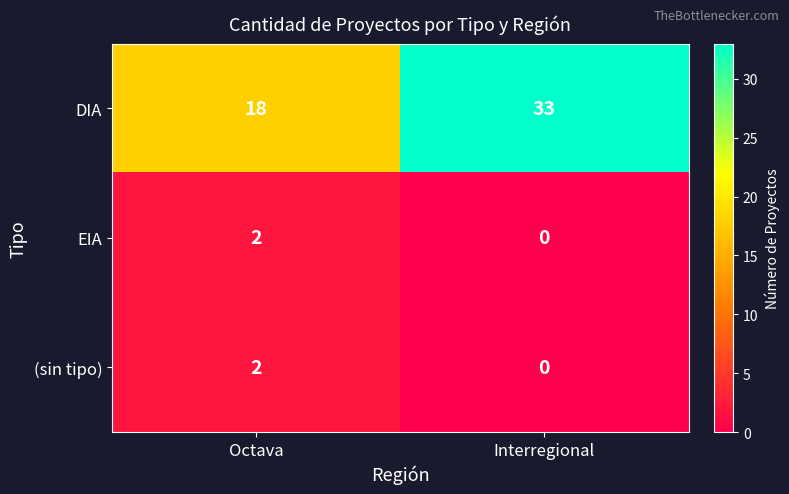

Is it true that (sin tipo) equals 1 at Octava?

False